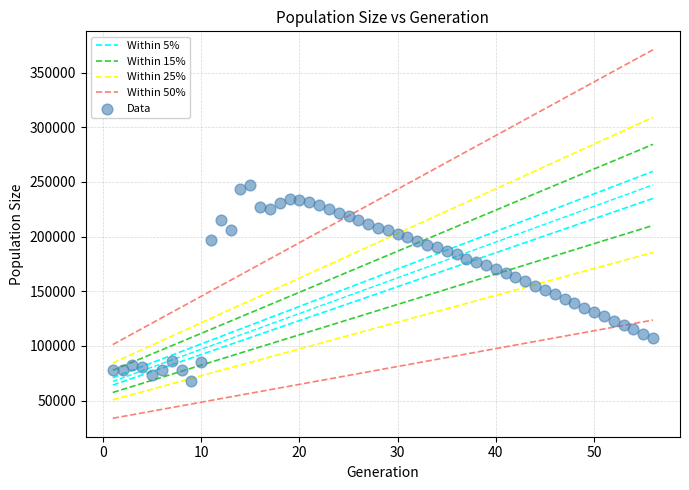

What is the range of X values (max minus min)?

55